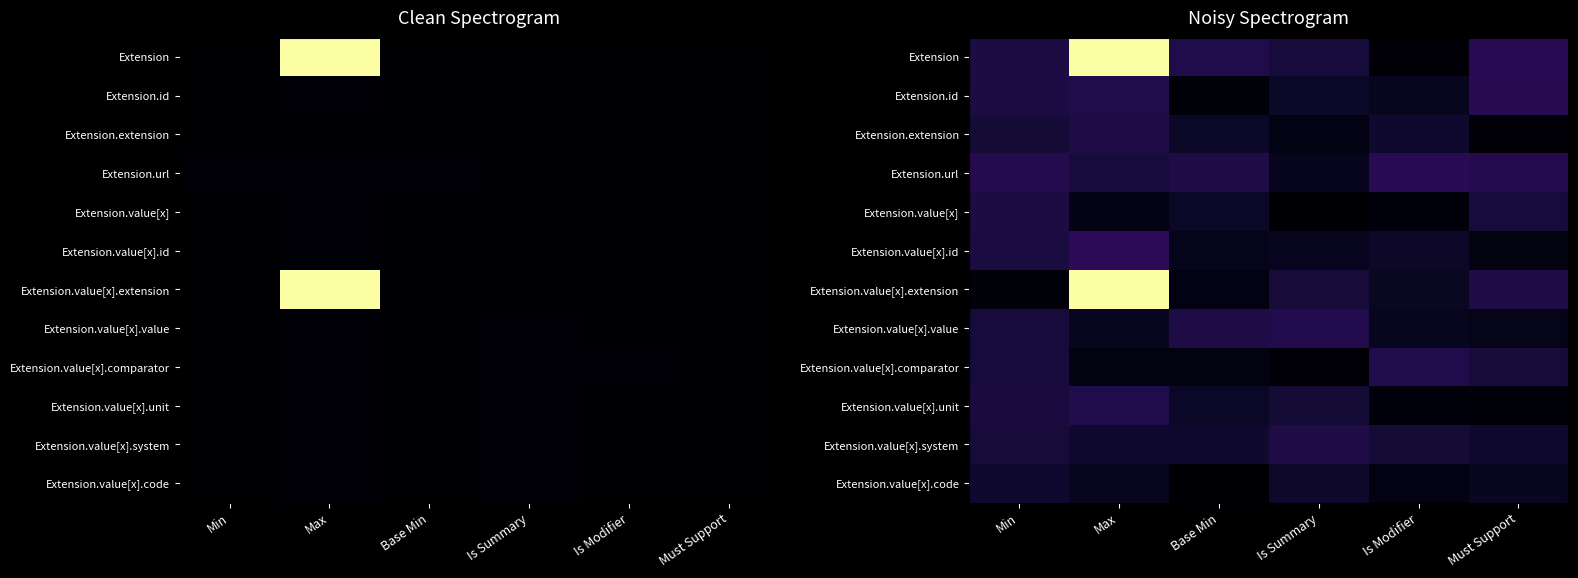

At which category is the sum across all series the highest?

Max